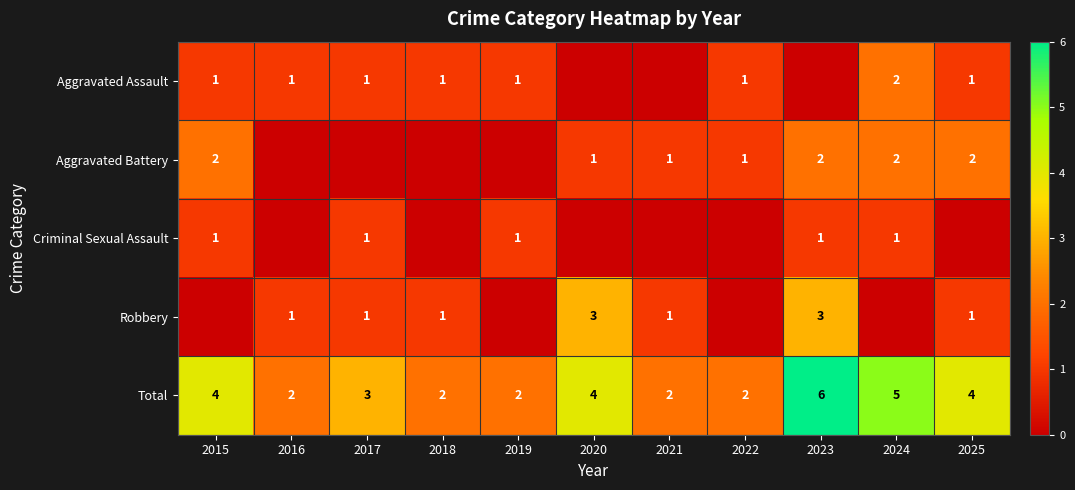

What is the spread (max minus min) of values at 2018?

2